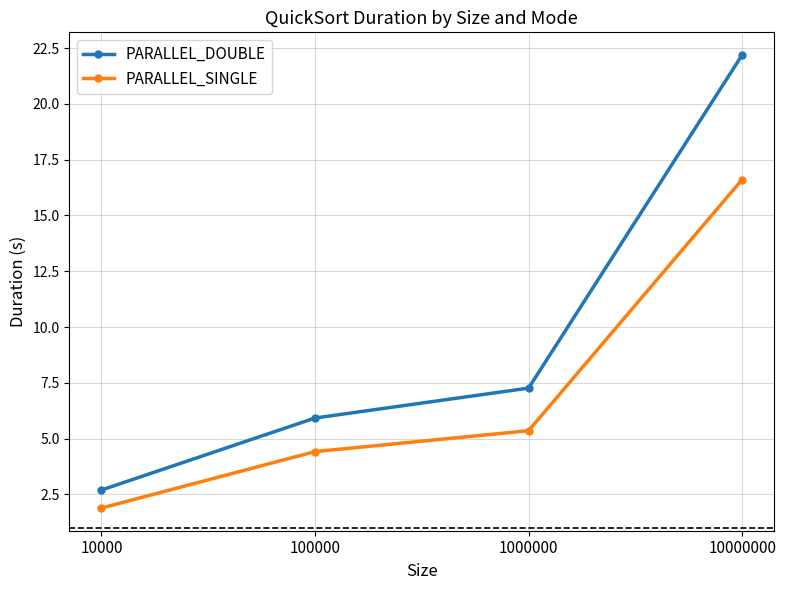

Where is PARALLEL_SINGLE nearest to the value 9?

1000000